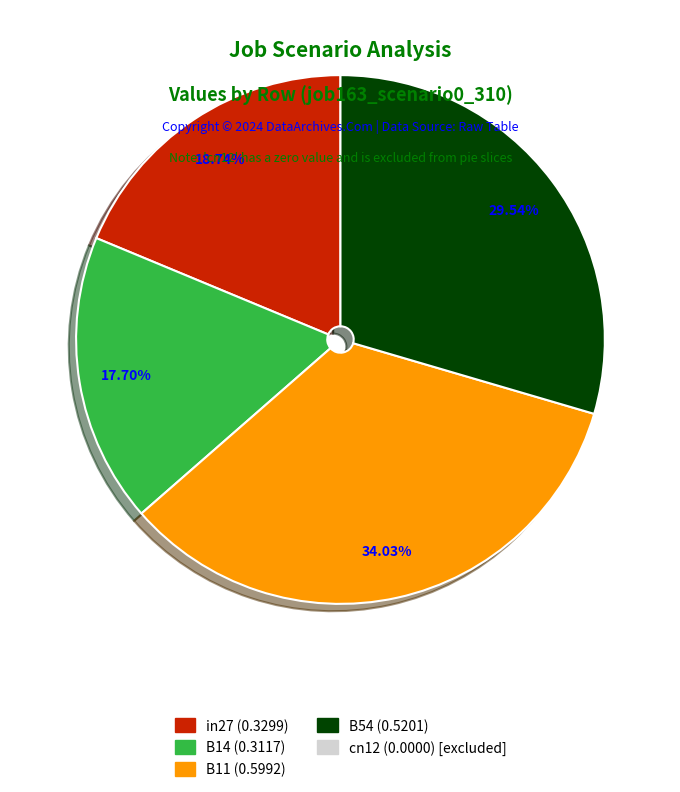

Is there a majority slice in this chart?

No